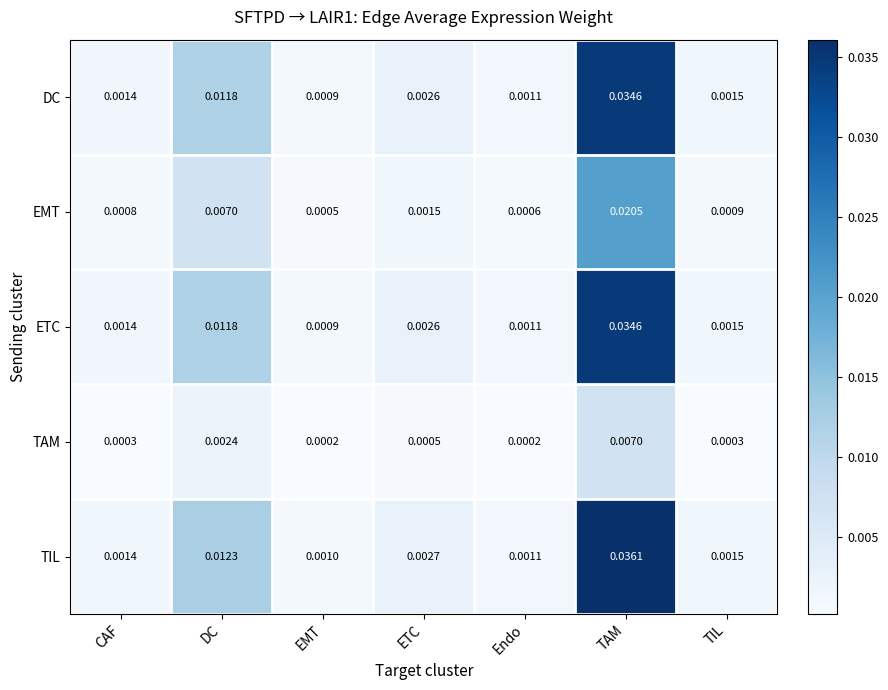

At which category does the chart reach its peak across all series?

TAM